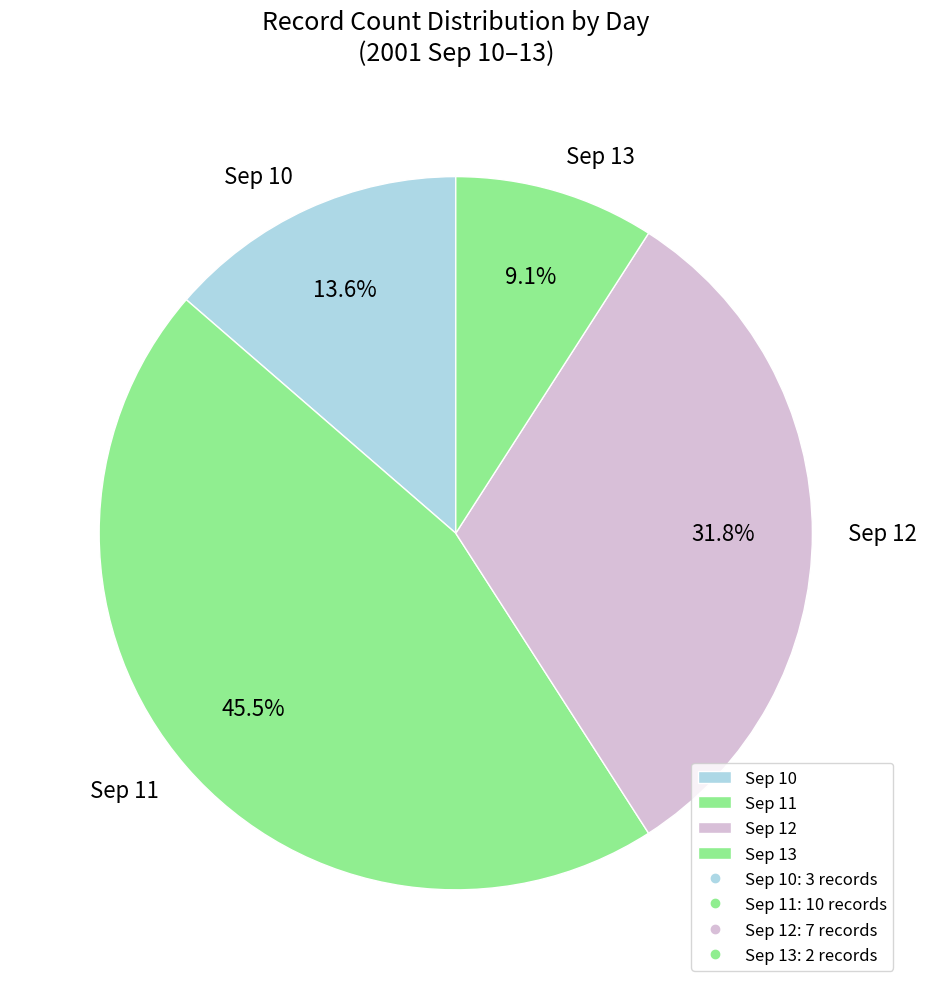

Is the sum of Sep 10 and Sep 13 greater than half?

No